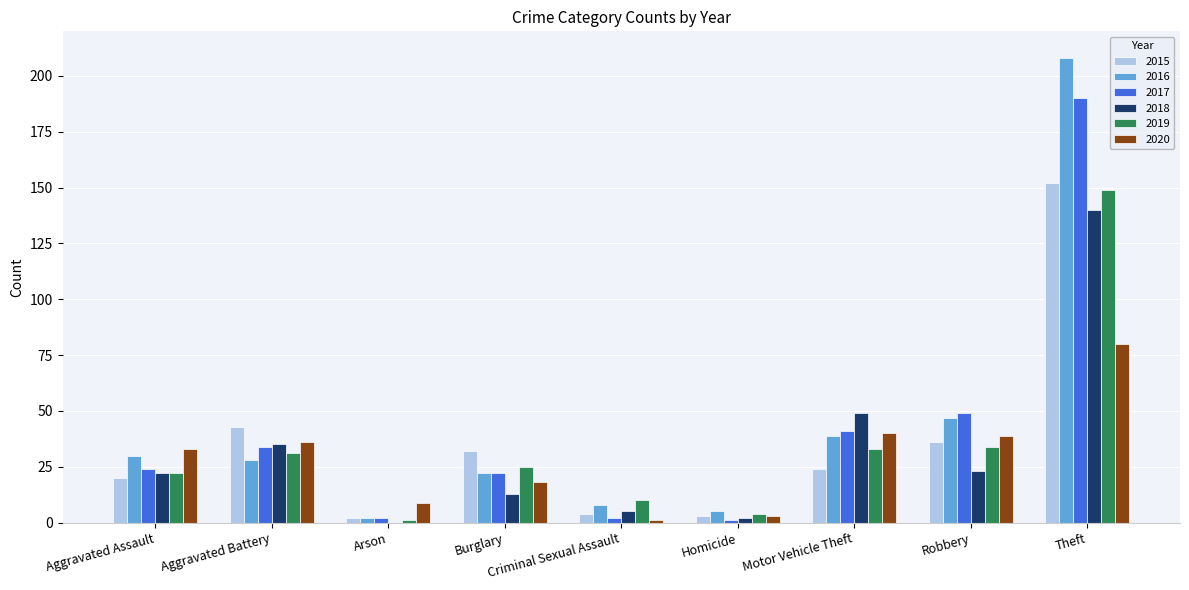

Count the number of data series in this chart.

6